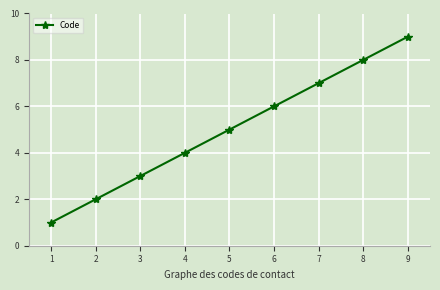

Reading right to left, list all the values displayed in this chart.

9	8	7	6	5	4	3	2	1